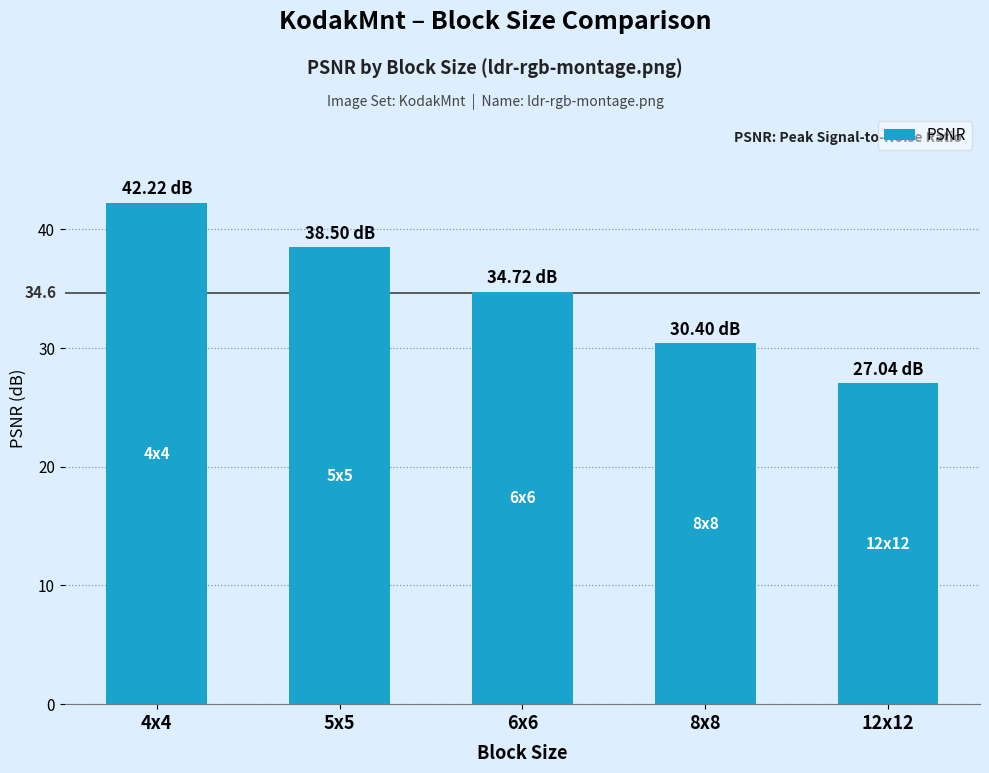

What is the difference between the values at 8x8 and 4x4?

11.8